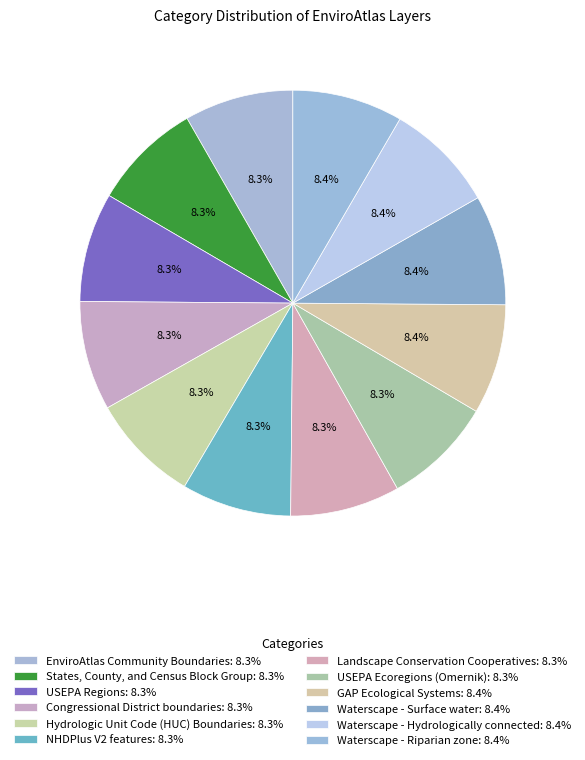

Which slice is the smallest?

EnviroAtlas Community Boundaries